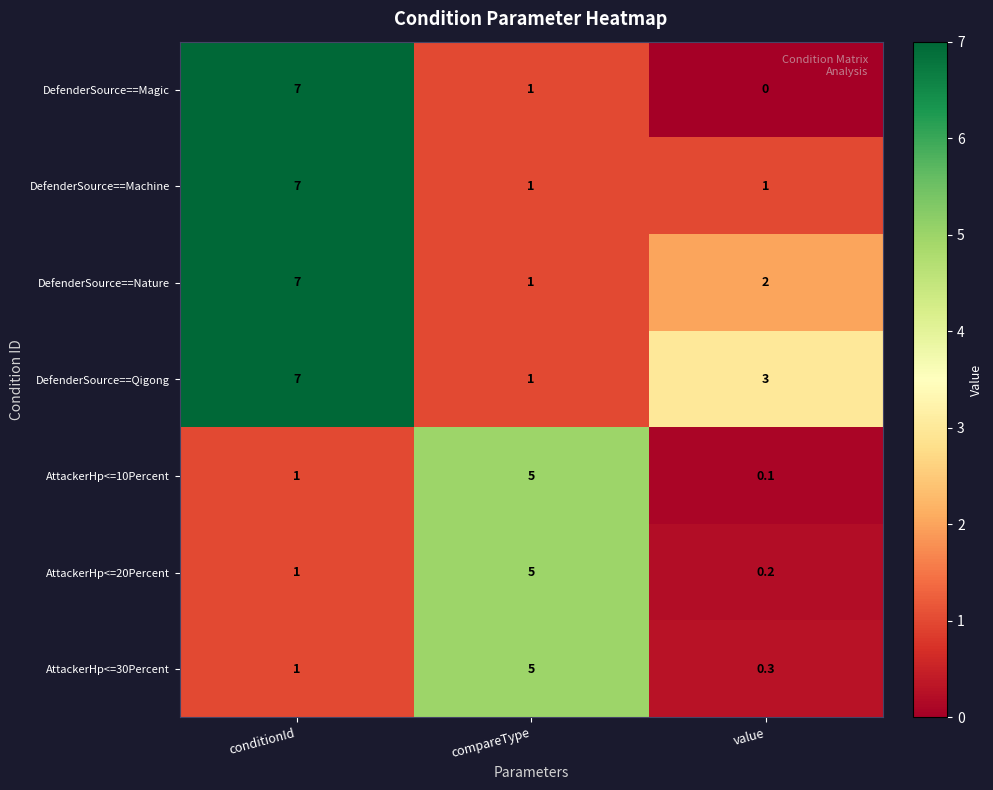

Is the value of DefenderSource==Qigong at value greater than the value of DefenderSource==Nature at conditionId?

No